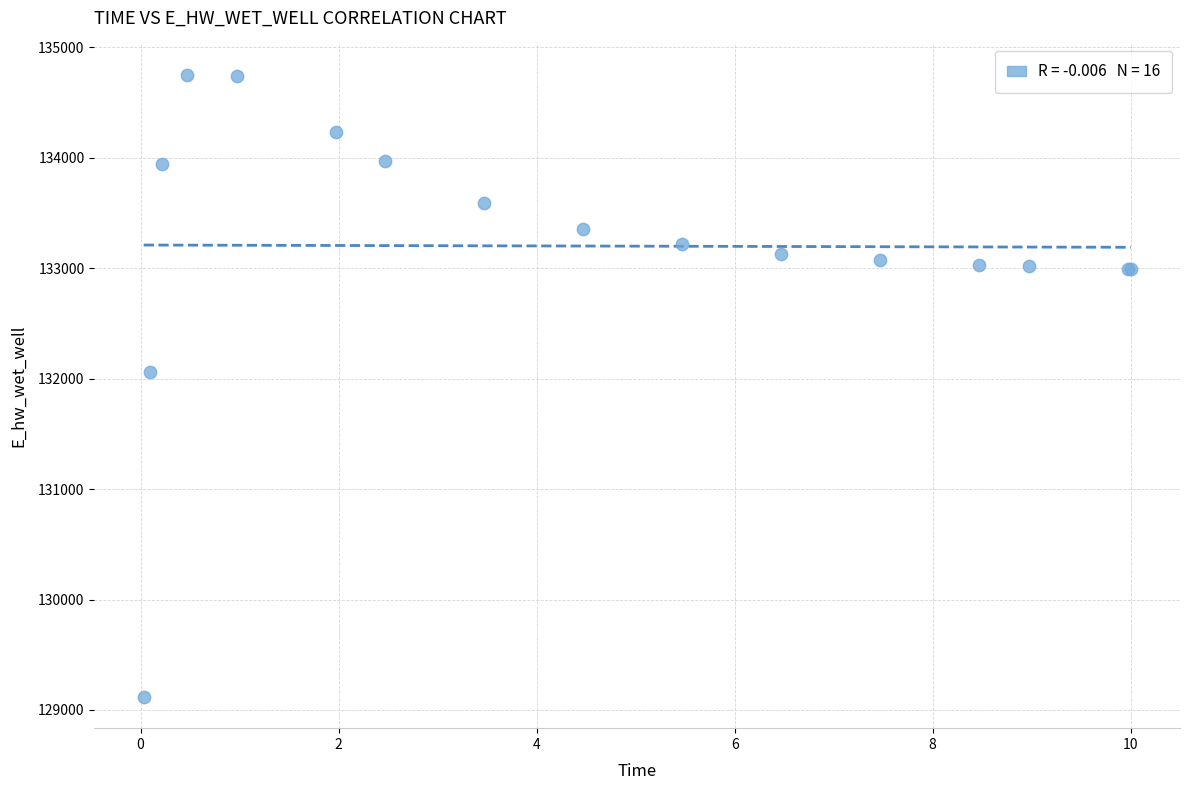

What Y value in the scatter plot is closest to 131935?

132058.0